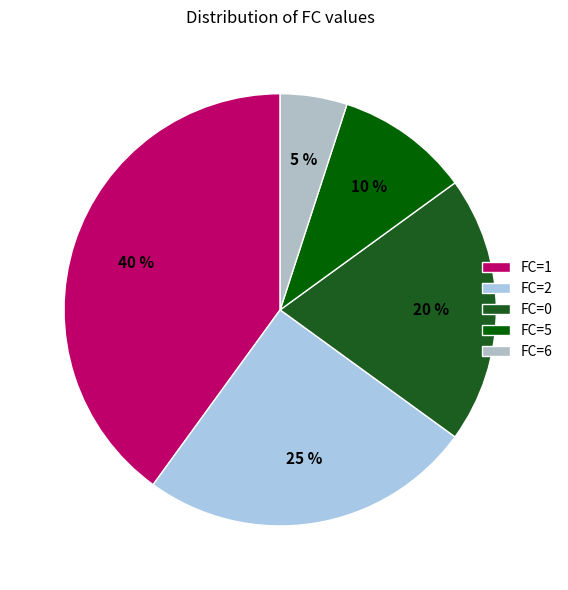

To the nearest percent, what portion does FC=5 represent?

10%